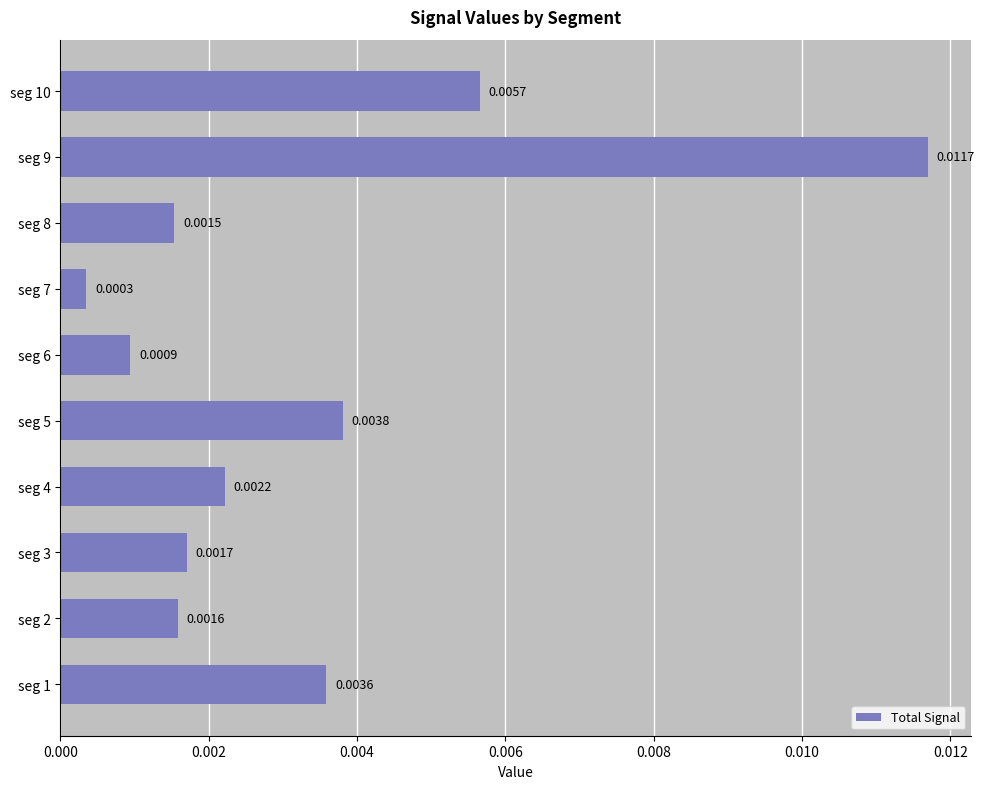

List the labels in order of value, smallest first.

seg 7, seg 6, seg 8, seg 2, seg 3, seg 4, seg 1, seg 5, seg 10, seg 9